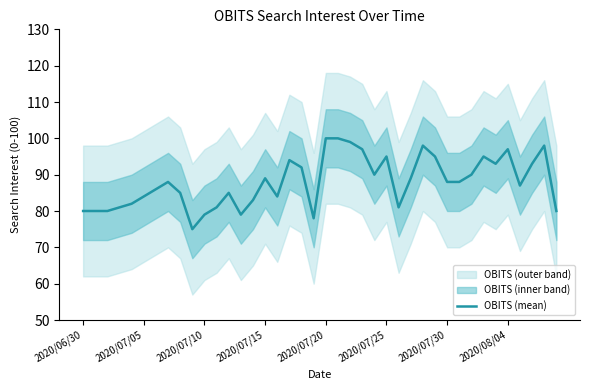

What is the maximum value for OBITS (mean)?

100